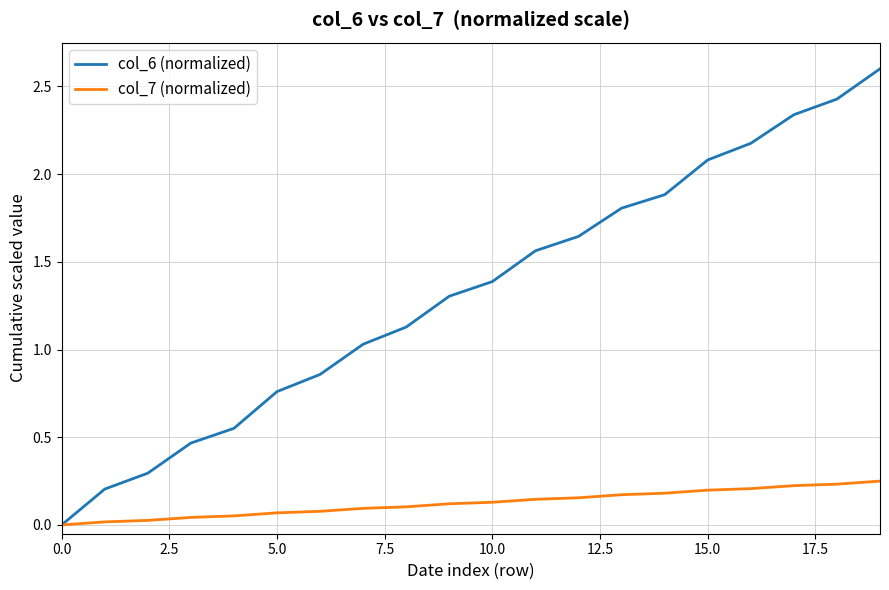

What is the average value of the col_6 (normalized) series?

1.3